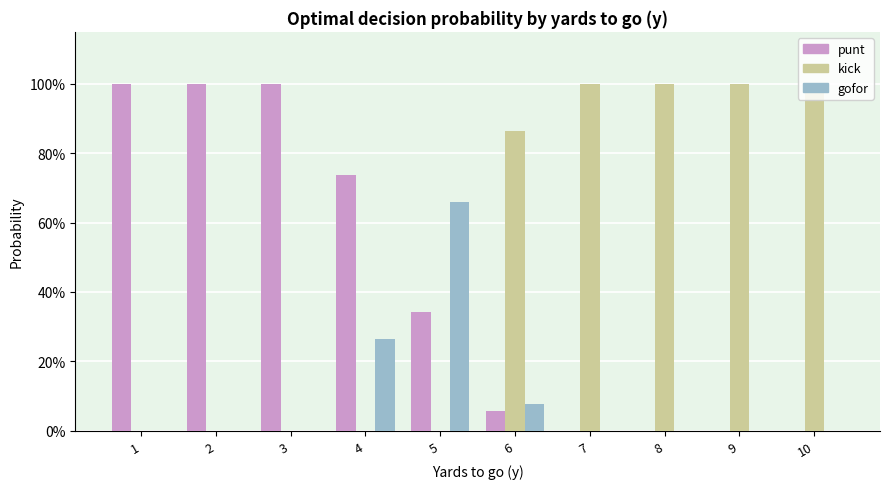

Is the value of gofor at 5 greater than the value of punt at 4?

No